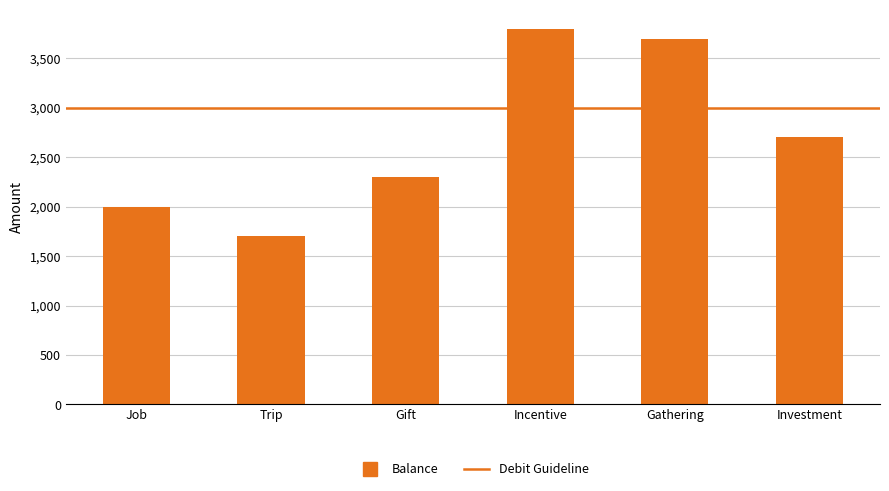

What position from the right is Incentive?

3